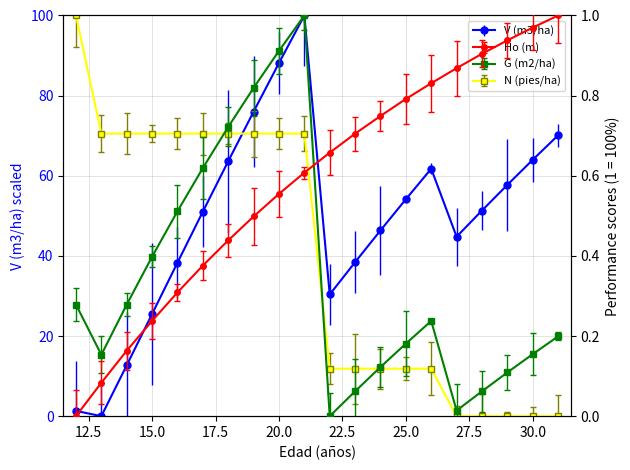

What is the difference between the highest and lowest values at 21?

99.4